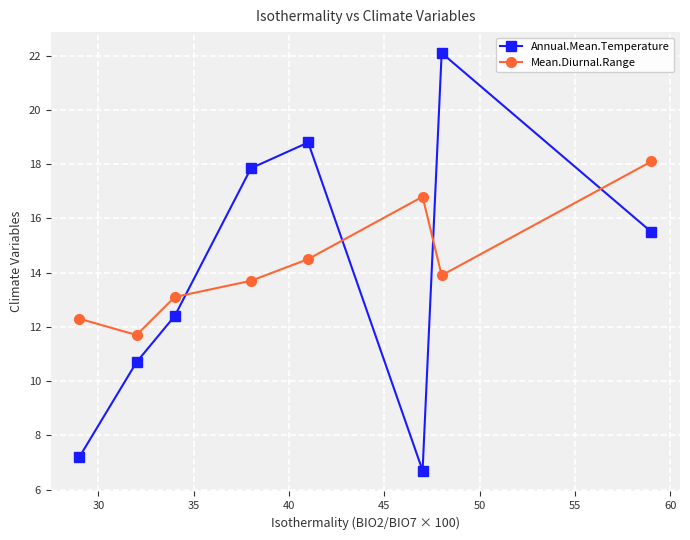

Rank the series by their maximum value, from highest to lowest.

Annual.Mean.Temperature, Mean.Diurnal.Range